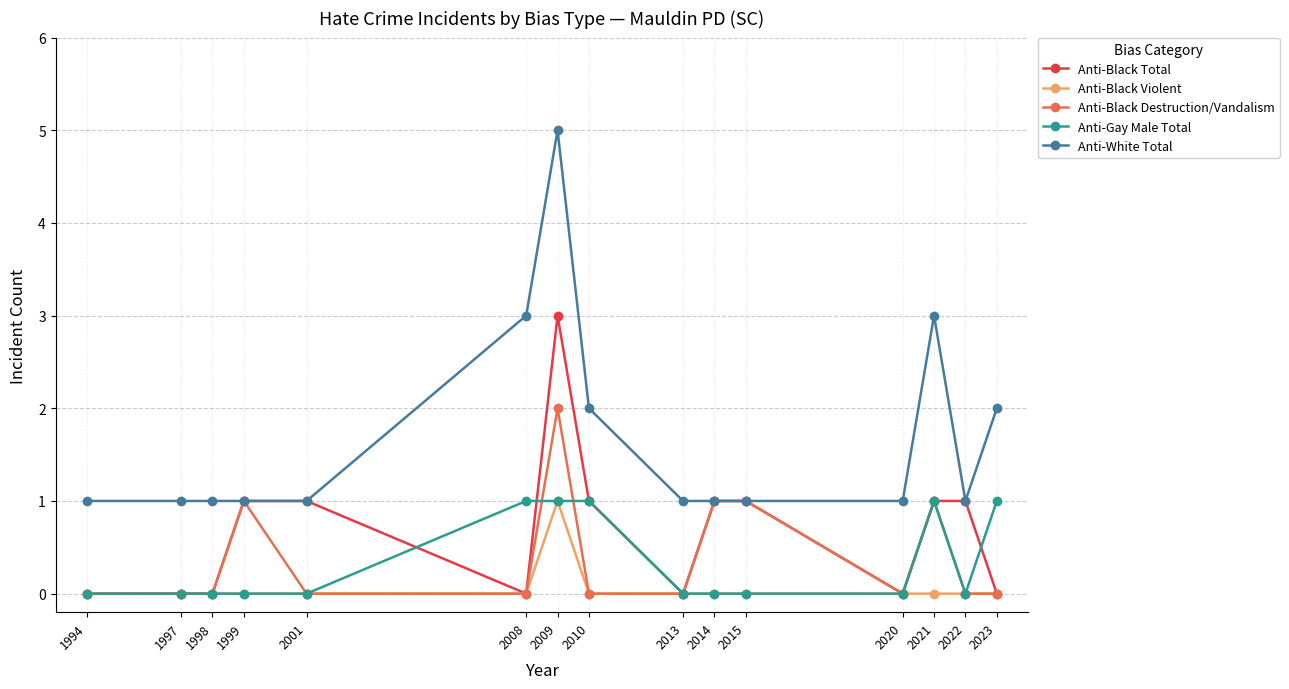

At which category is the sum across all series the highest?

2009